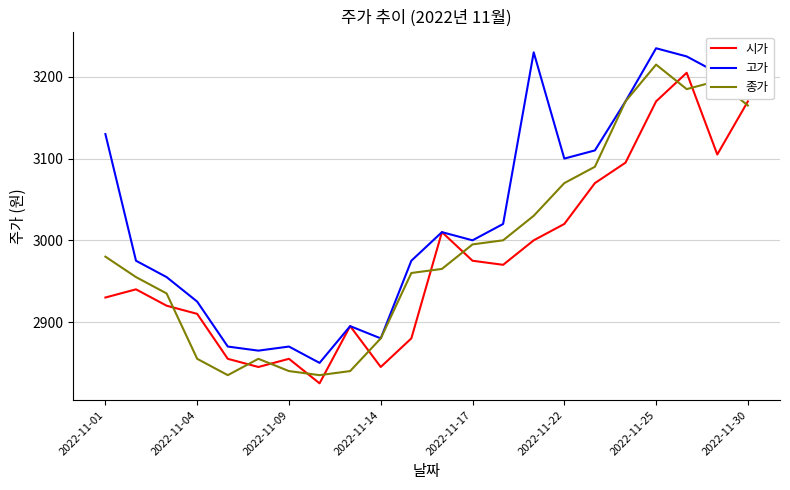

Rank the series by their average value, from highest to lowest.

고가, 종가, 시가